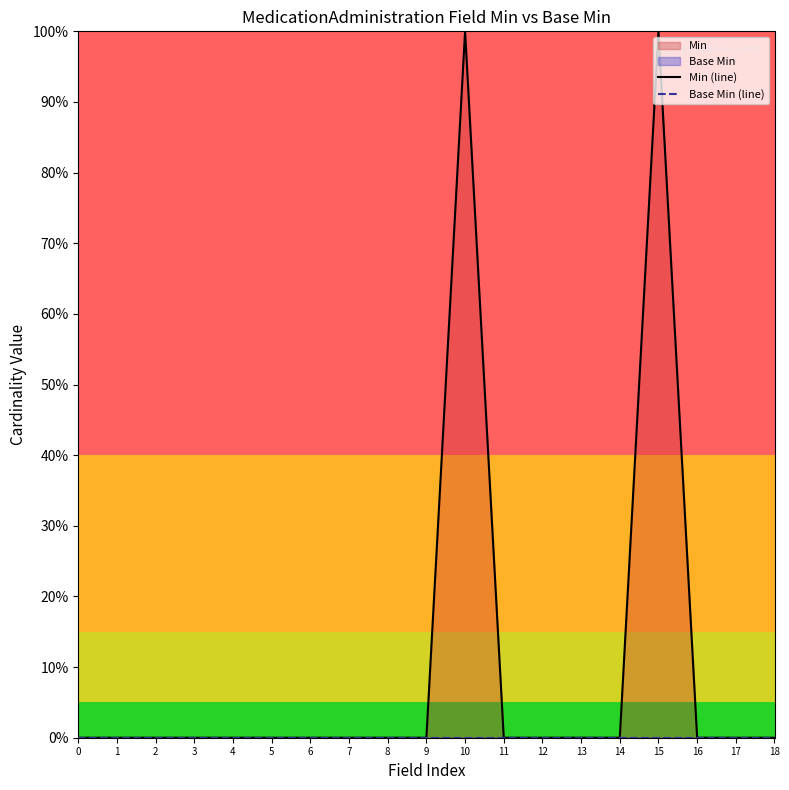

List the labels in order of Base Min (line) value, largest first.

0, 1, 2, 3, 4, 5, 6, 7, 8, 9, 10, 11, 12, 13, 14, 15, 16, 17, 18